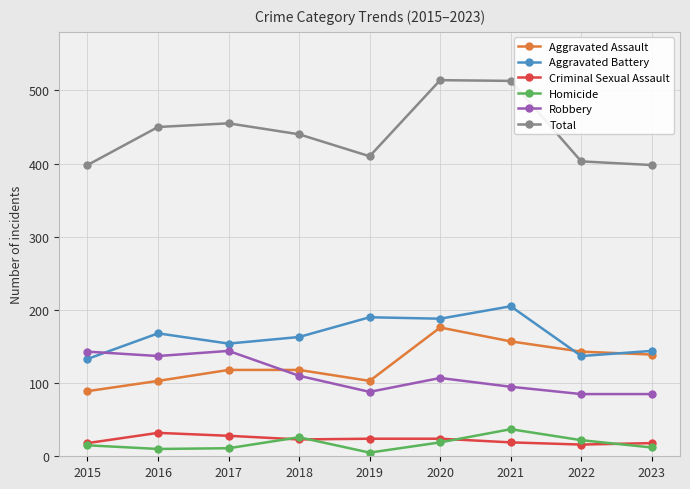

Which series has the largest total across all categories?

Total